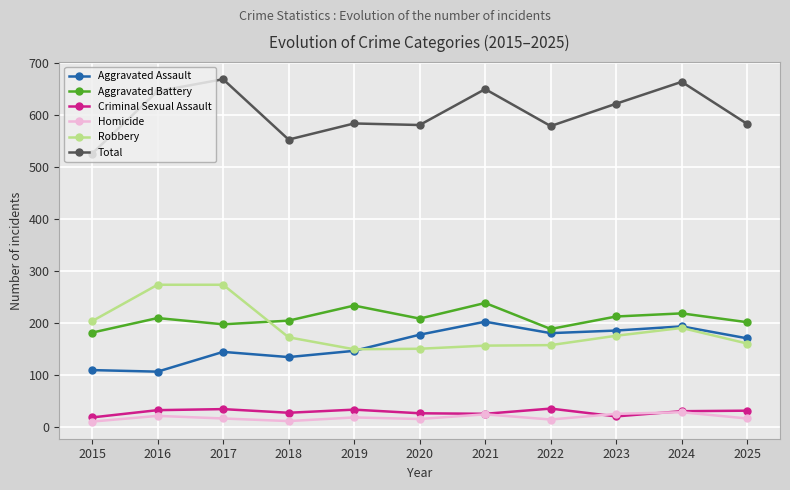

True or false: Robbery and Criminal Sexual Assault intersect in this chart.

False